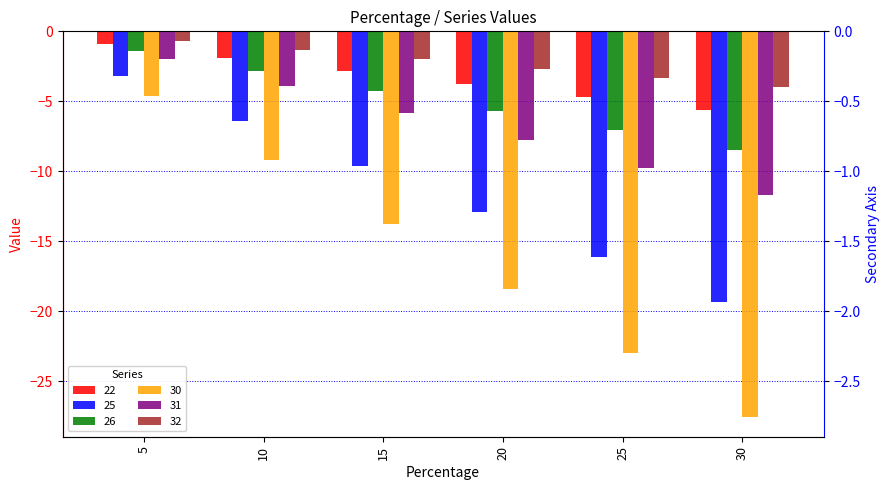

Is it true that 22 equals -0.9 at 5?

True